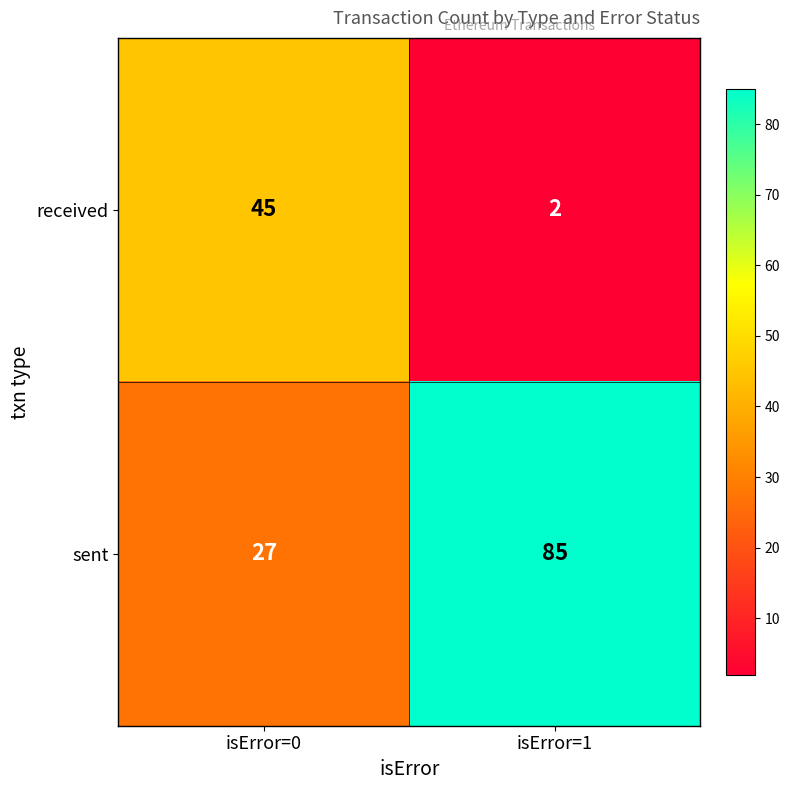

What is the difference between the sent values at isError=1 and isError=0?

58